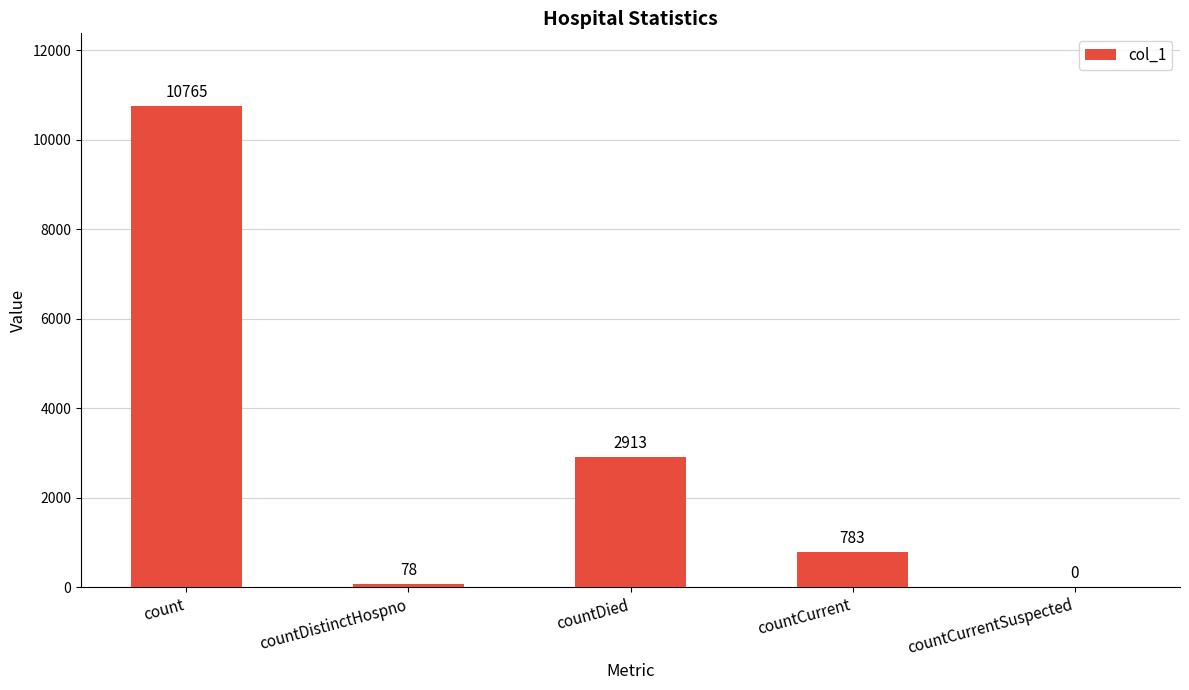

Are the bars horizontal?

No